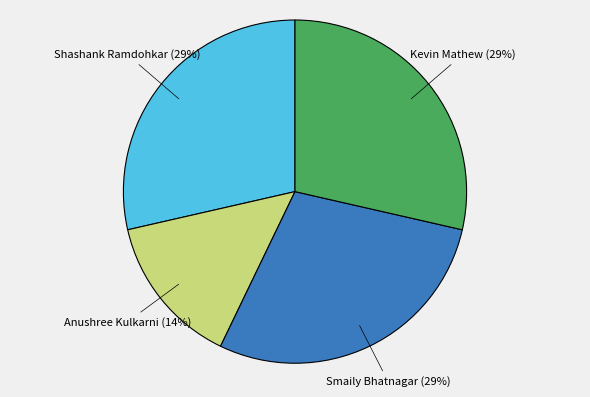

How many segments does this pie chart have?

4